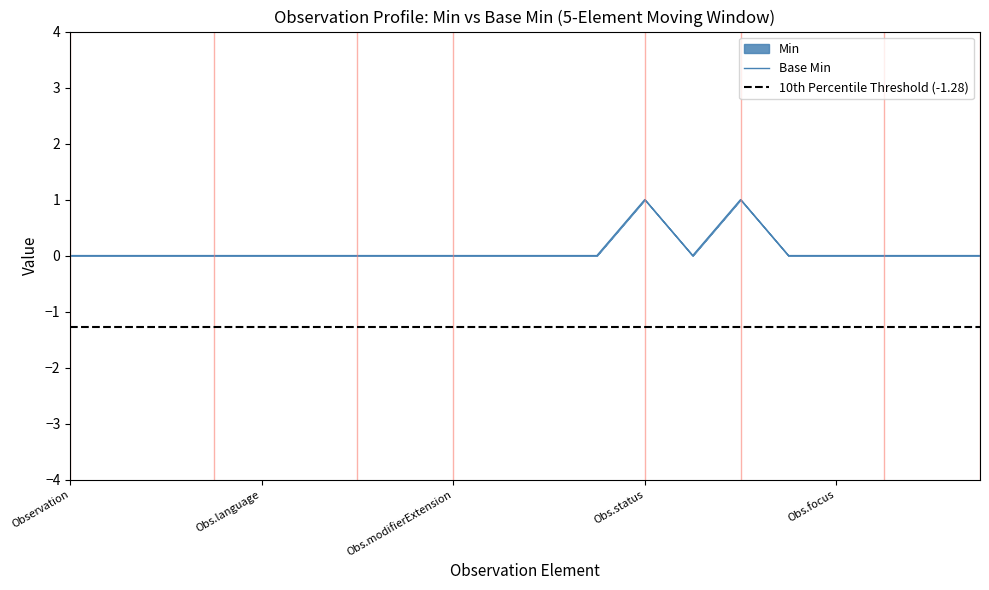

How many lines are shown in the chart?

1